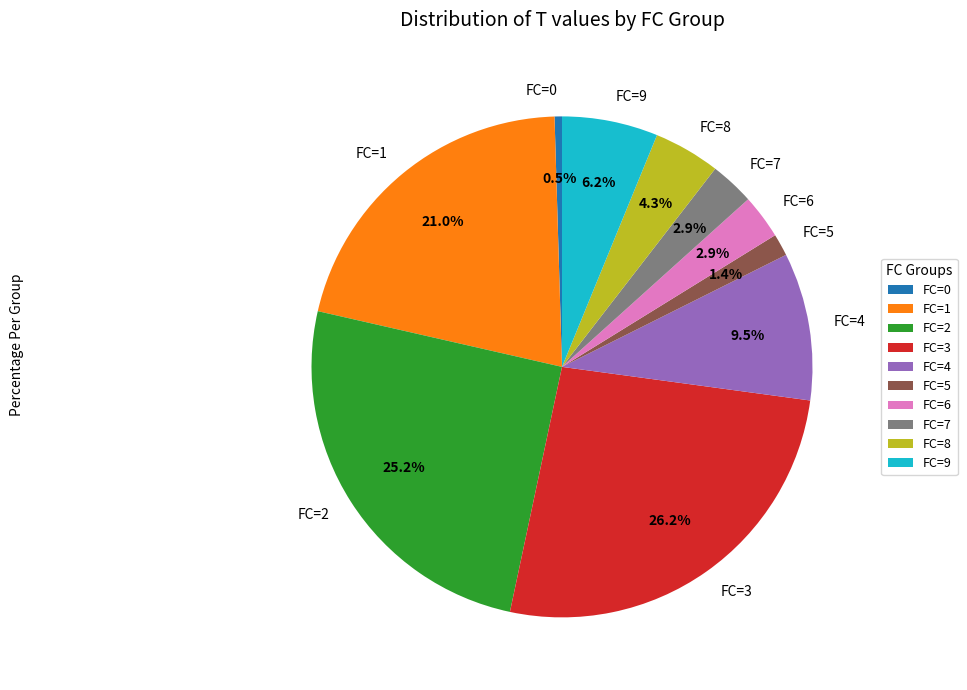

Do FC=2 and FC=3 together represent more than half of the pie?

Yes